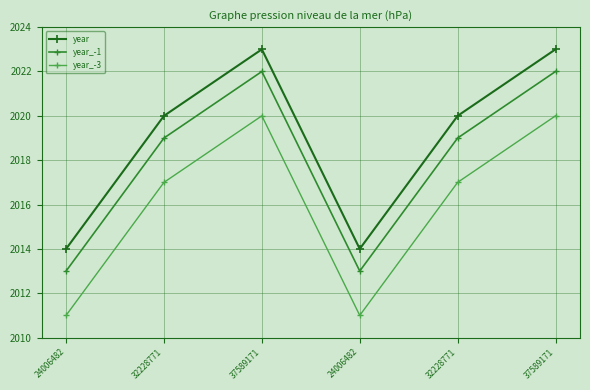

What is the total value across all series at 32228771?

6056